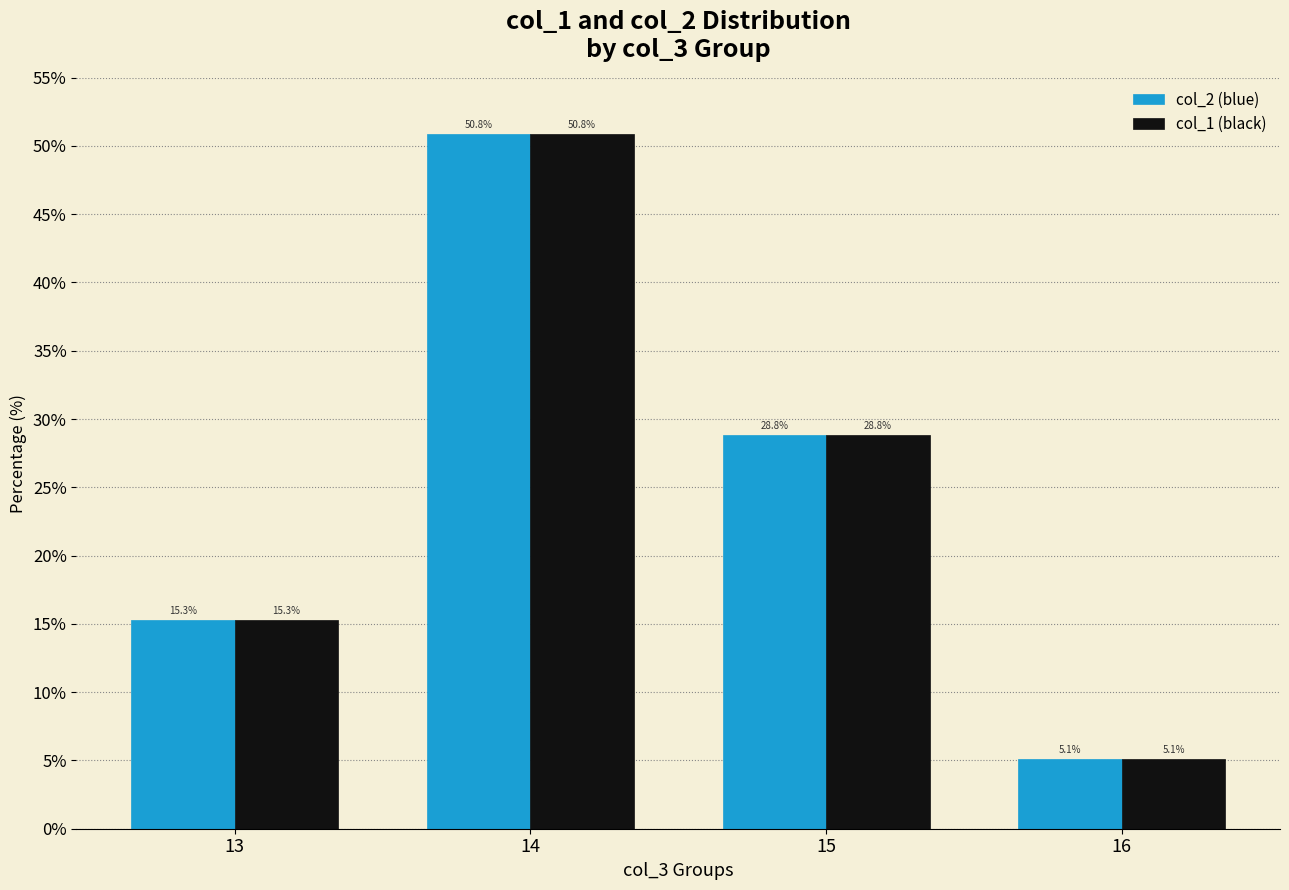

What is the sum of the col_1 (black) values at 16 and 15?

33.9